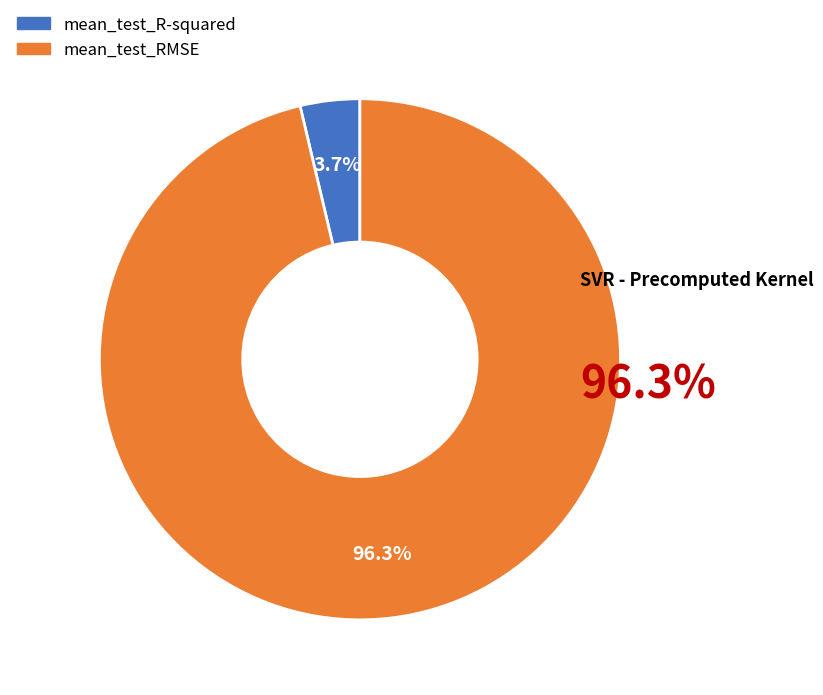

Rank the categories by value from highest to lowest.

mean_test_RMSE, mean_test_R-squared